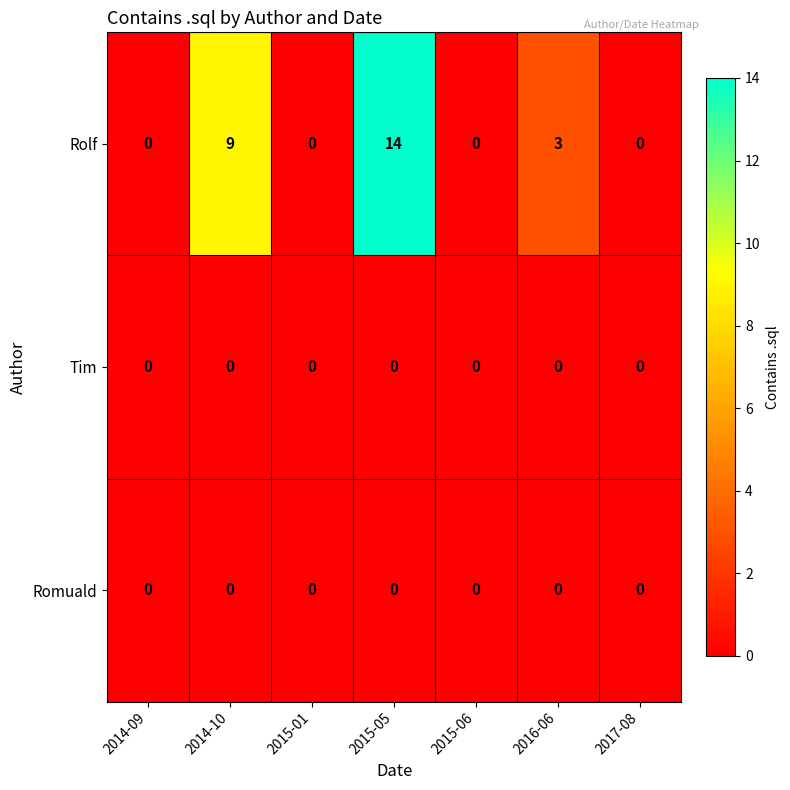

Which label corresponds to the largest value in the chart?

2015-05